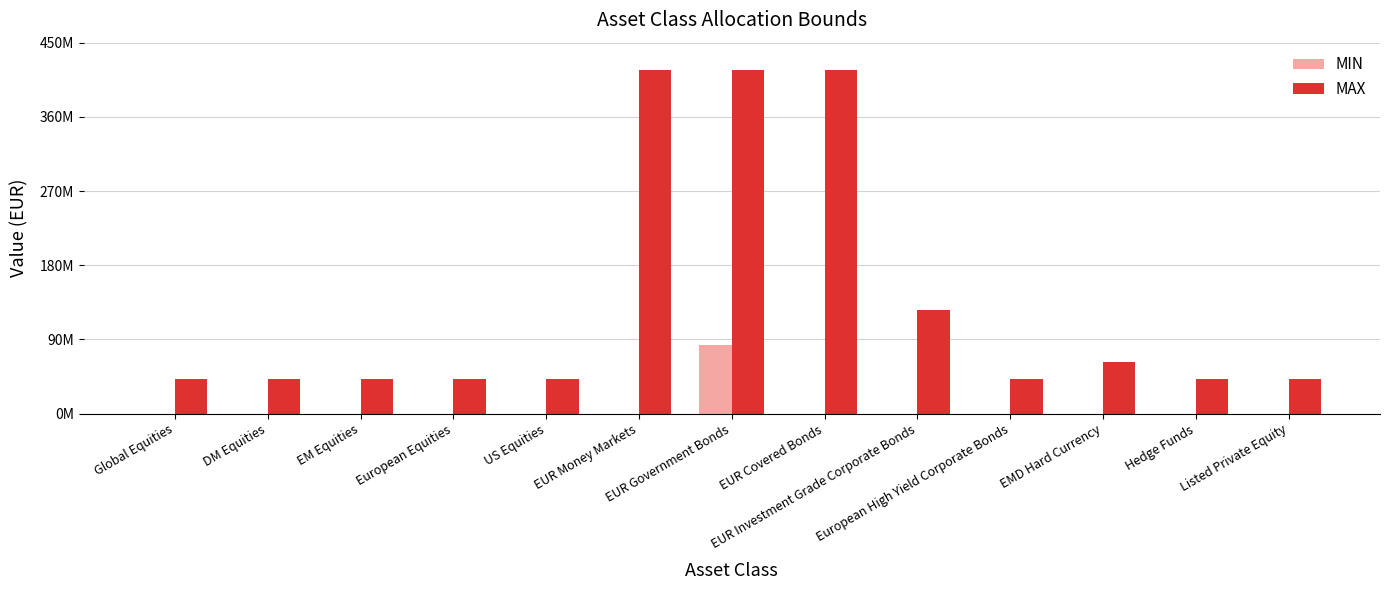

The MAX series shows 41700000 at DM Equities. True or false?

True